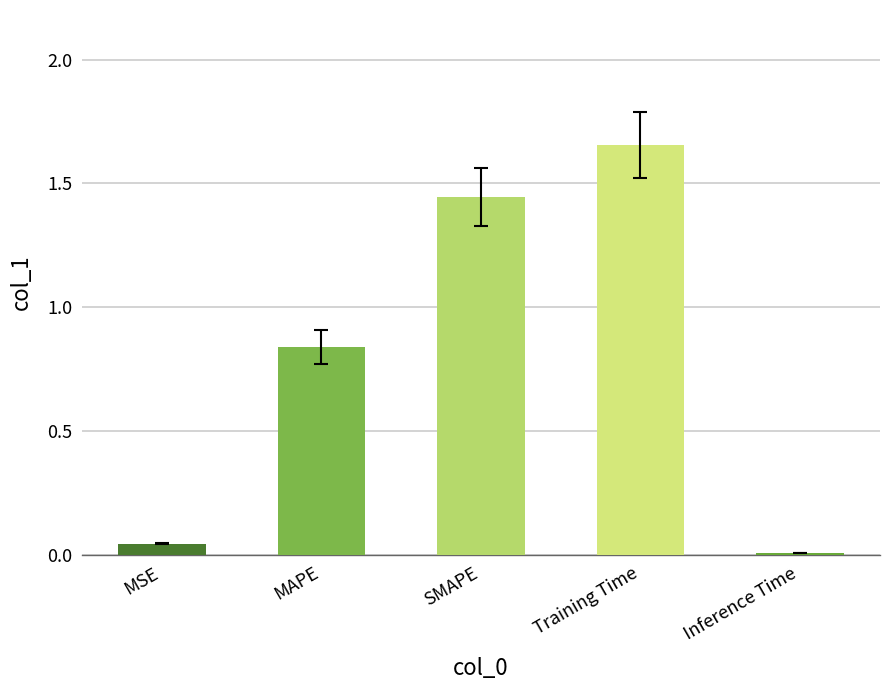

The chart shows a value of 0.0 at Inference Time. True or false?

True